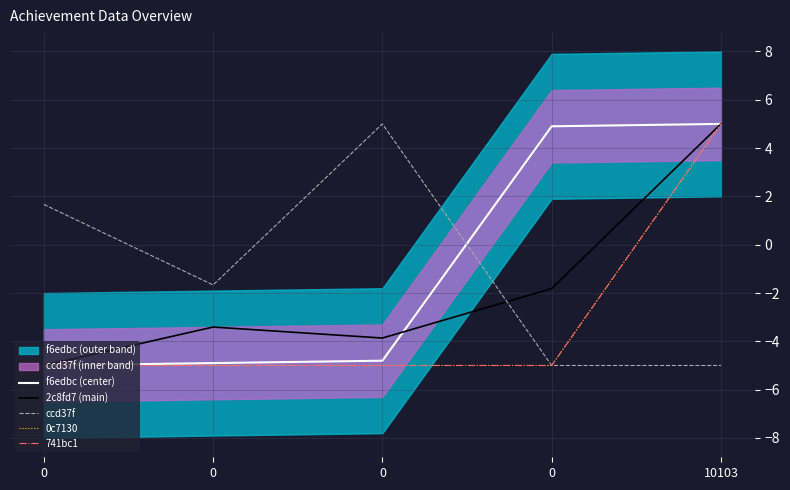

How many 741bc1 values are between -5 and -4?

4